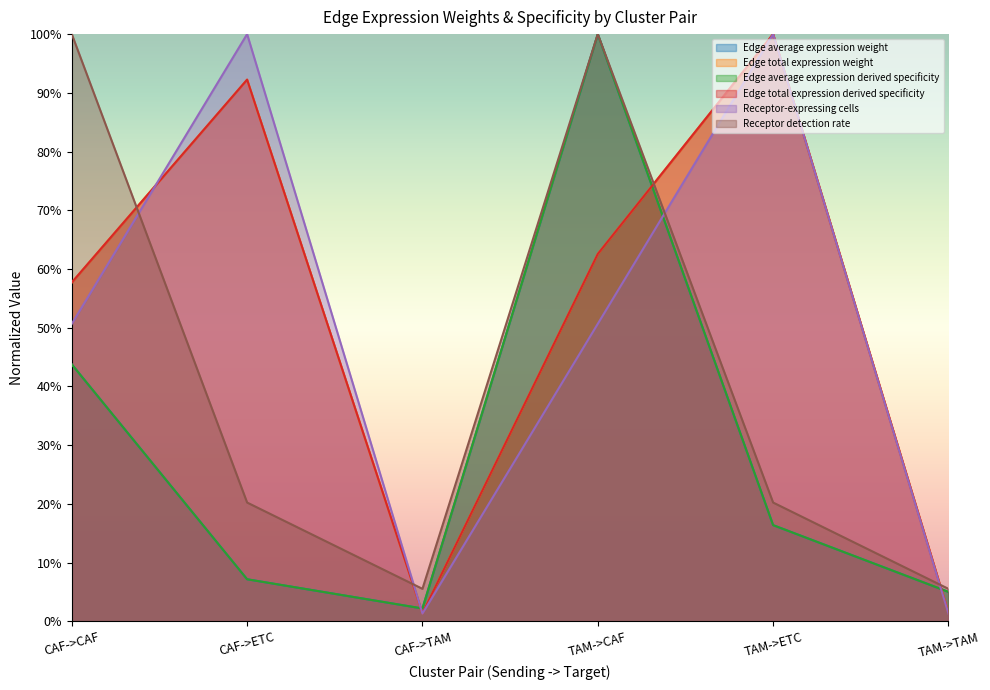

True or false: Edge average expression derived specificity has a value of 0.1 at TAM->TAM.

True